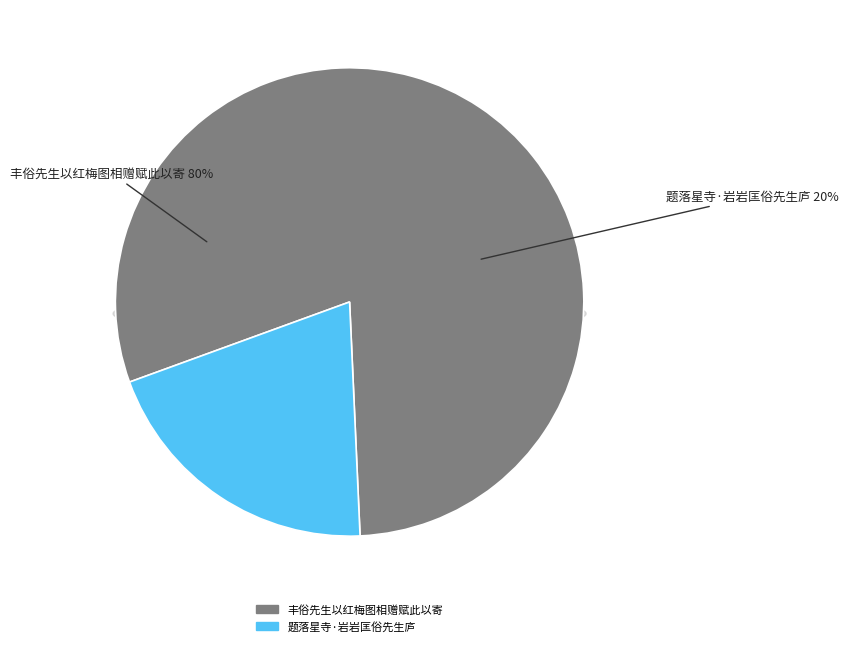

What is the total percentage of 丰俗先生以红梅图相赠赋此以寄 and 题落星寺·岩岩匡俗先生庐?

100.0%